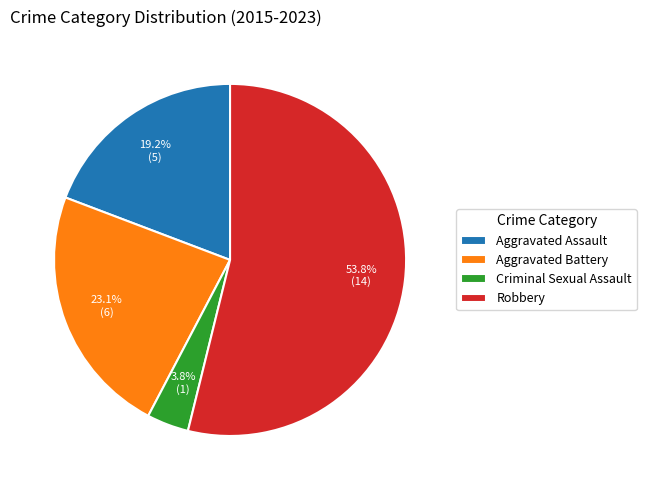

Is it true that Aggravated Battery is 1% of the pie?

False